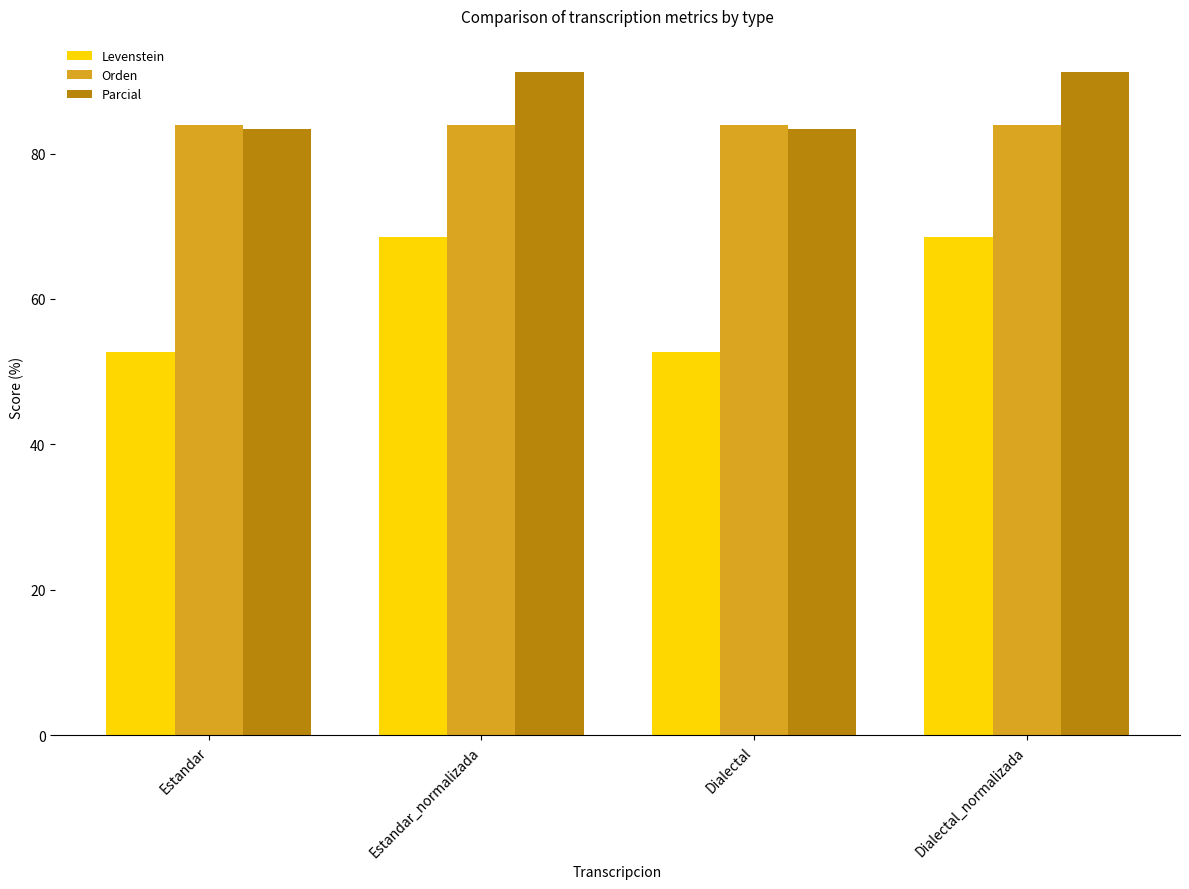

Reading left to right, extract all data points from this chart.

Levenstein: Estandar=52.8	Estandar_normalizada=68.6	Dialectal=52.8	Dialectal_normalizada=68.6
Orden: Estandar=83.9	Estandar_normalizada=83.9	Dialectal=83.9	Dialectal_normalizada=83.9
Parcial: Estandar=83.3	Estandar_normalizada=91.2	Dialectal=83.3	Dialectal_normalizada=91.2